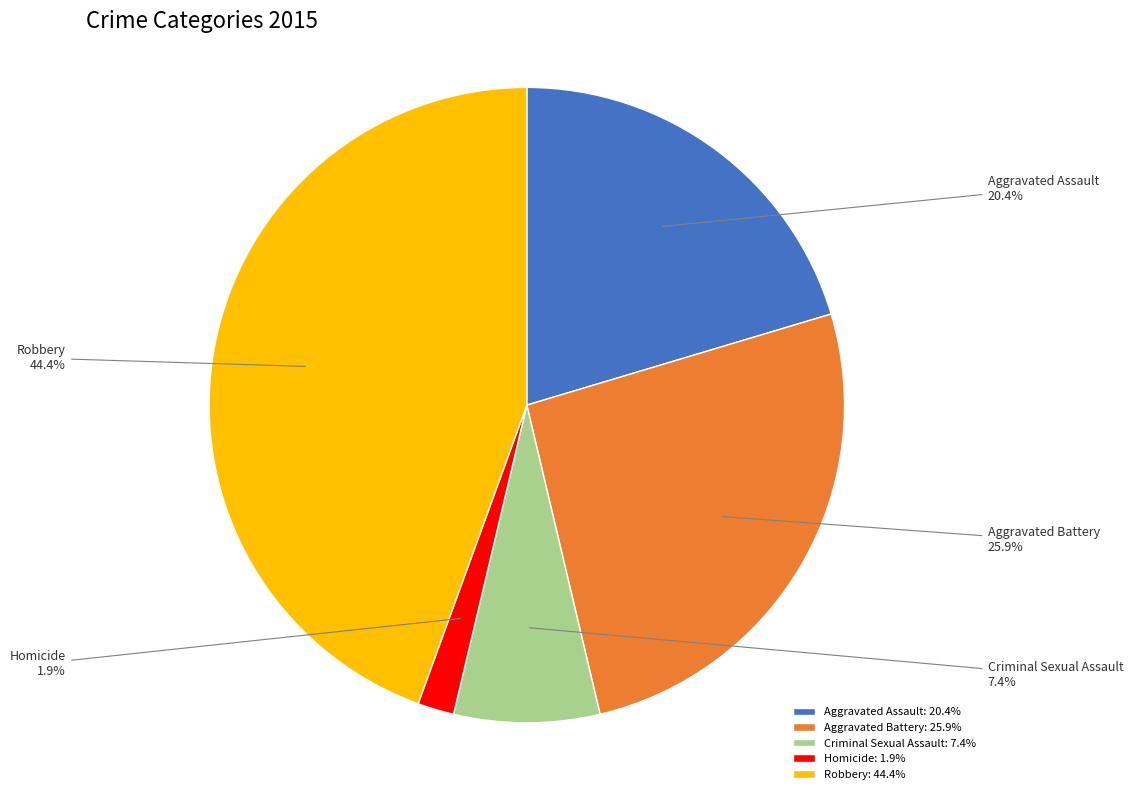

How many segments does this pie chart have?

5